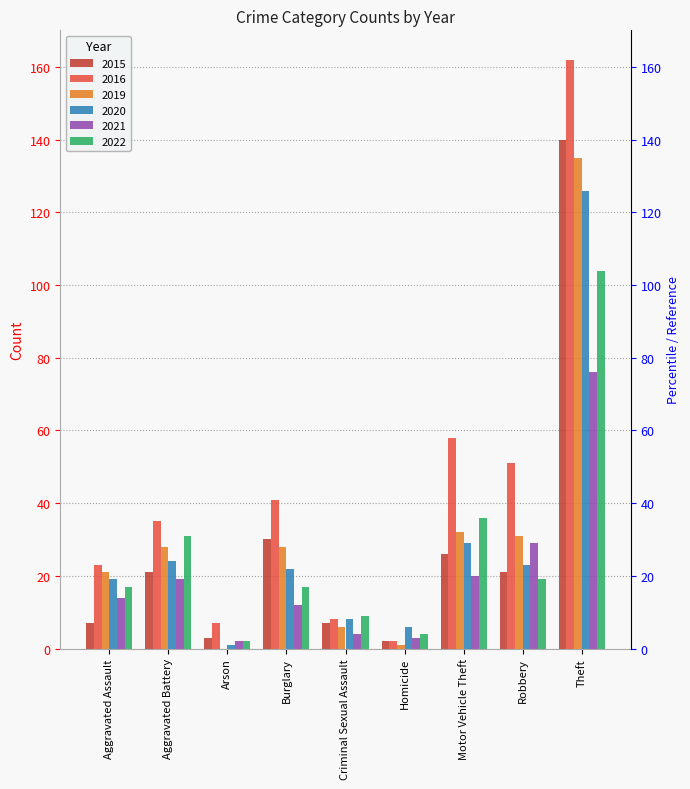

Are the bars grouped side by side (vs. stacked)?

Yes